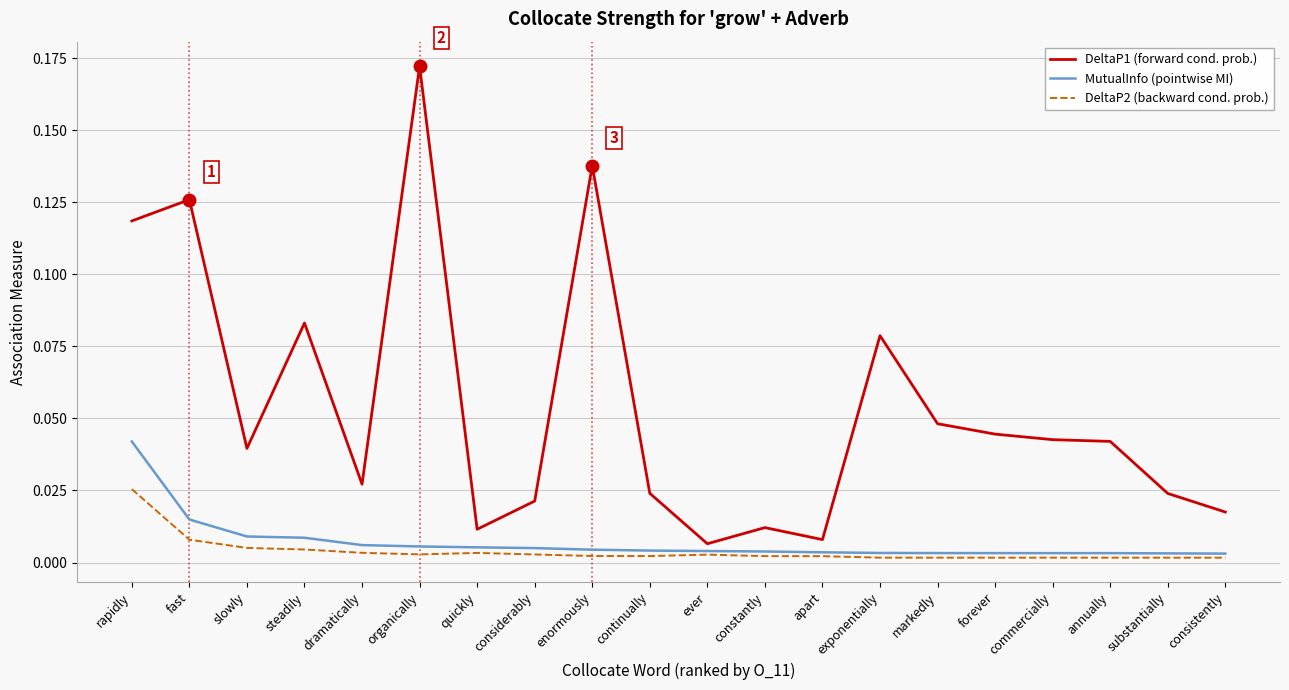

At fast, list the series in order from smallest to largest.

DeltaP2 (backward cond. prob.), MutualInfo (pointwise MI), DeltaP1 (forward cond. prob.)